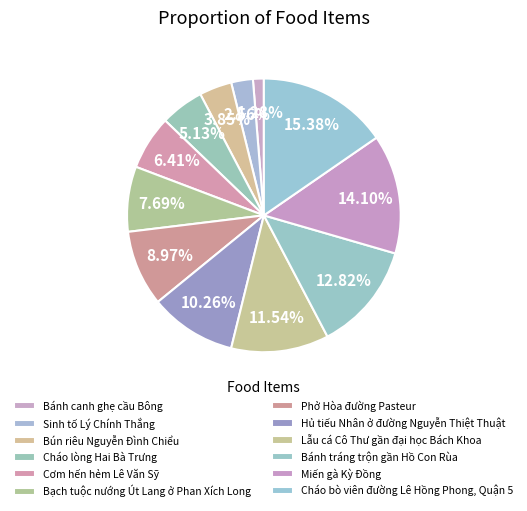

Count the number of slices in the pie.

12